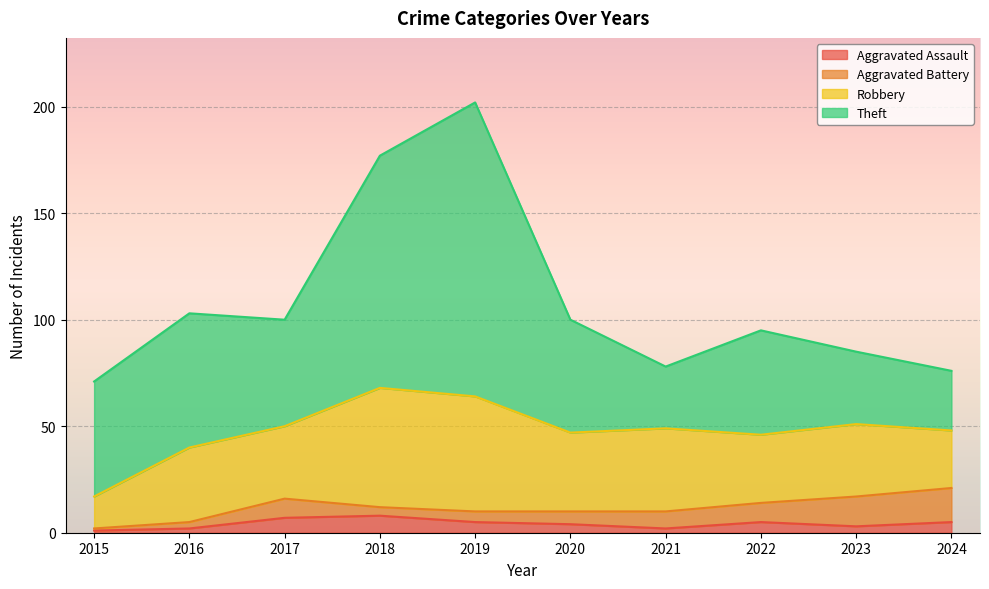

Where is the first local maximum for Theft?

2016